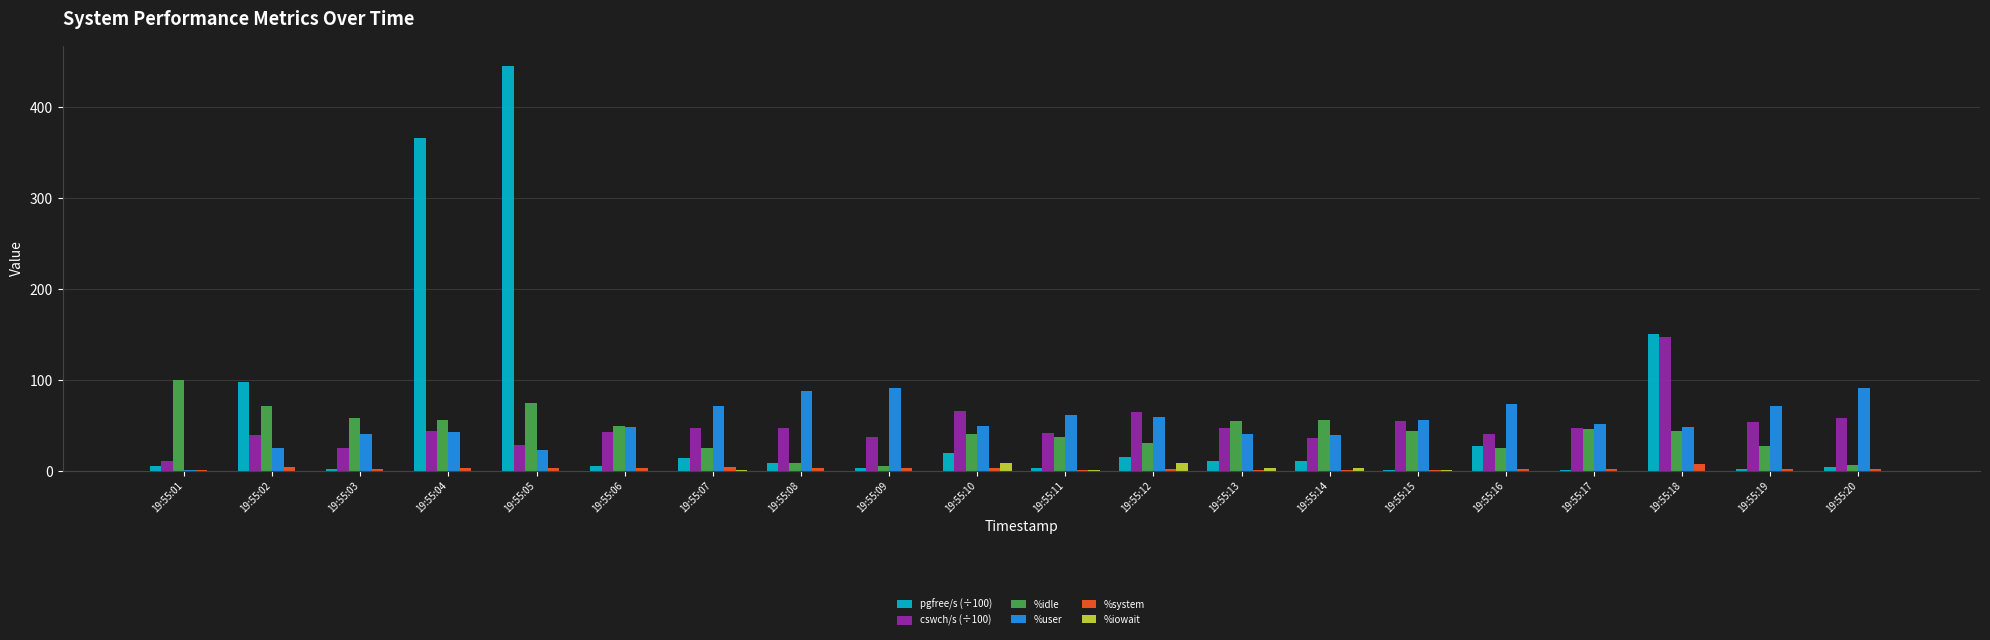

What are all the series names shown in the legend?

pgfree/s (÷100), cswch/s (÷100), %idle, %user, %system, %iowait